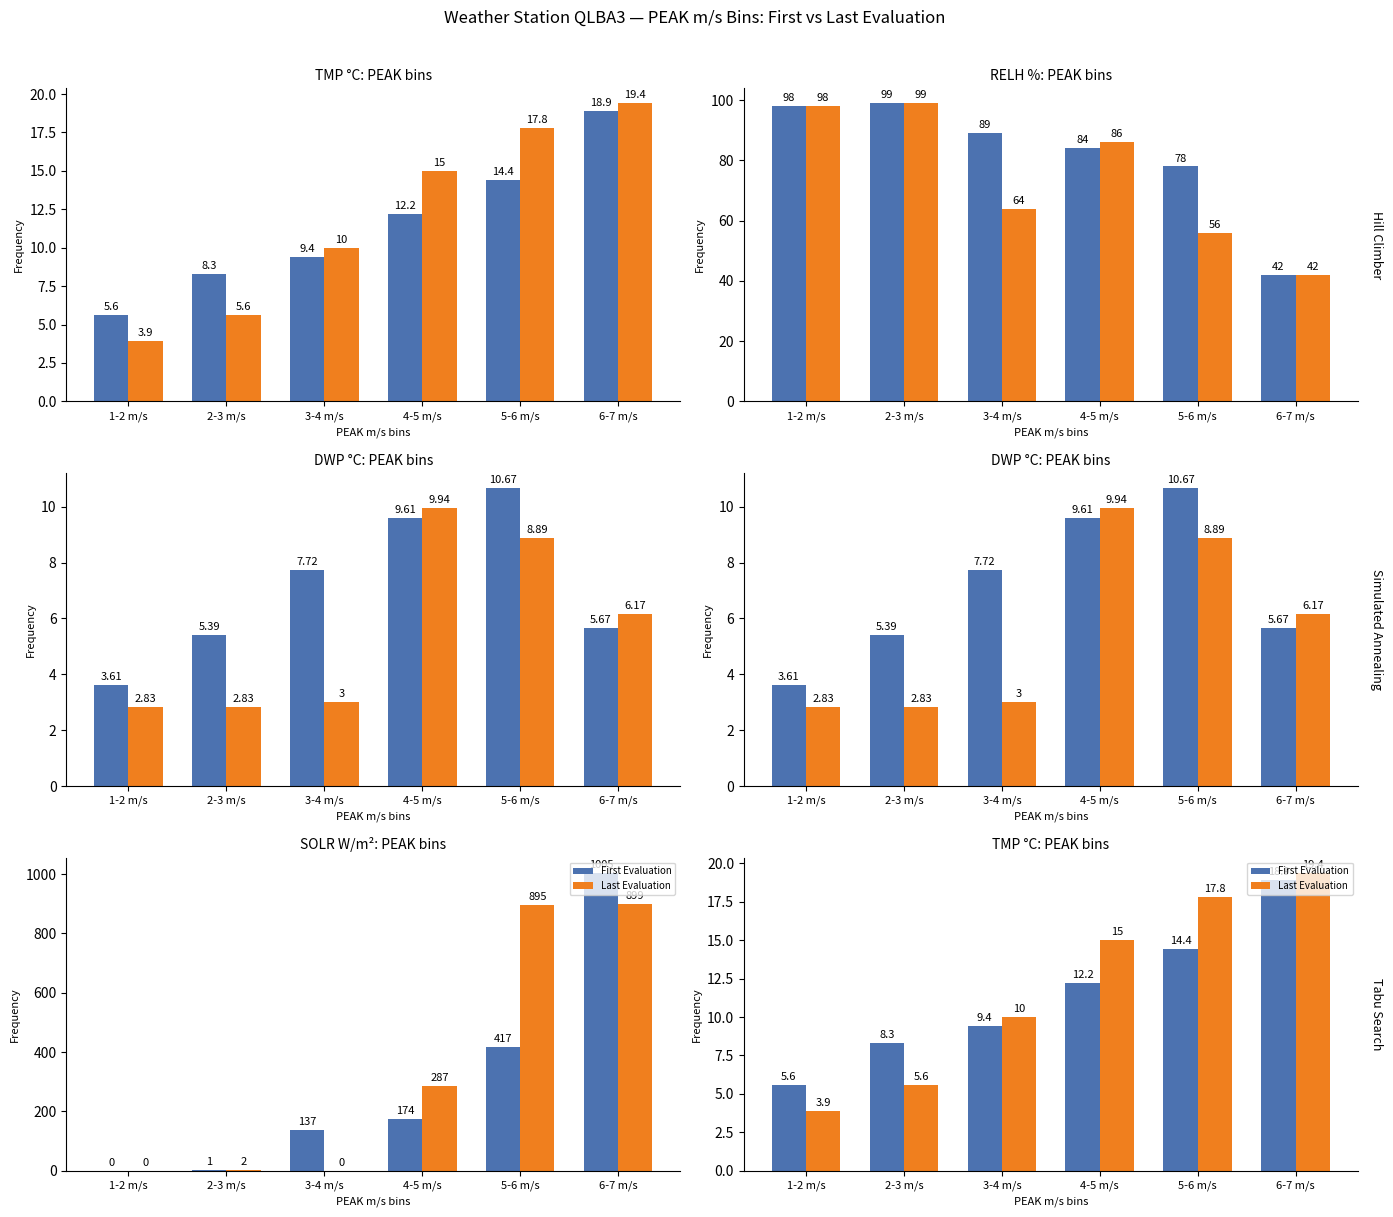

What value does the Last Evaluation series have at 5-6 m/s?

17.8